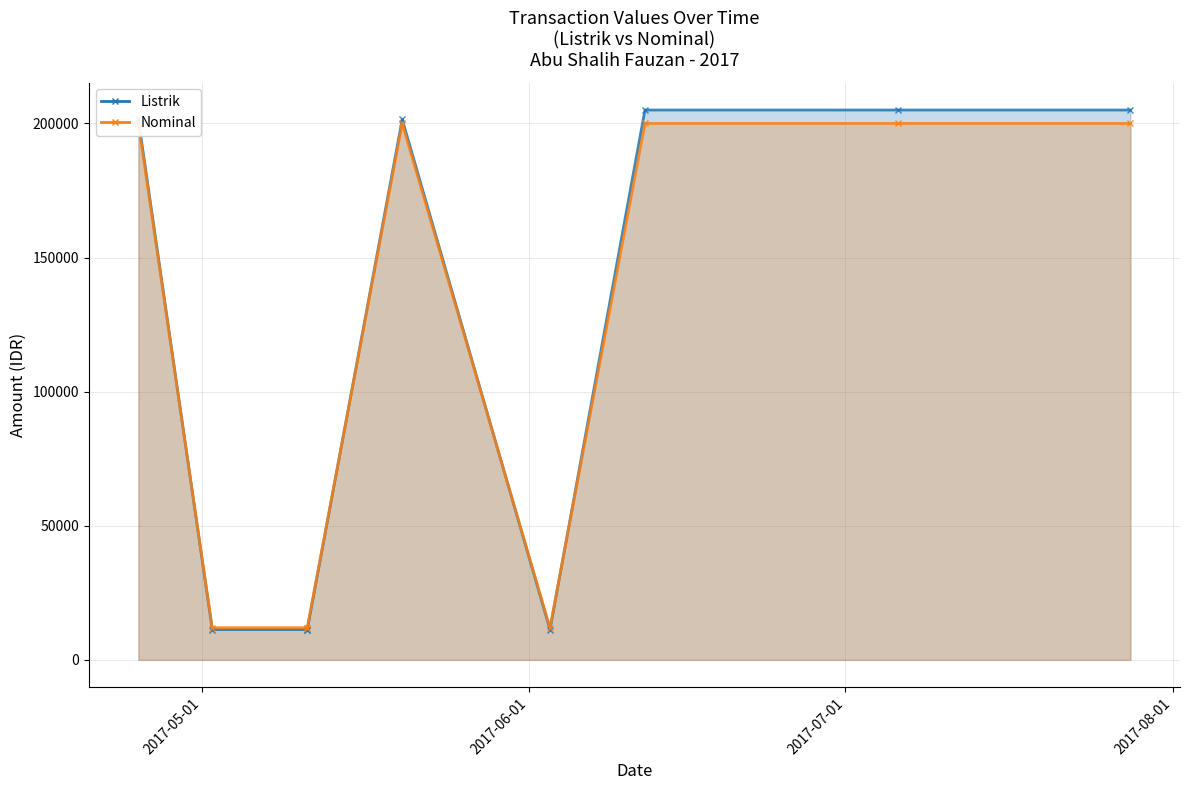

The Nominal series shows 342678 at 2017-04-25. True or false?

False